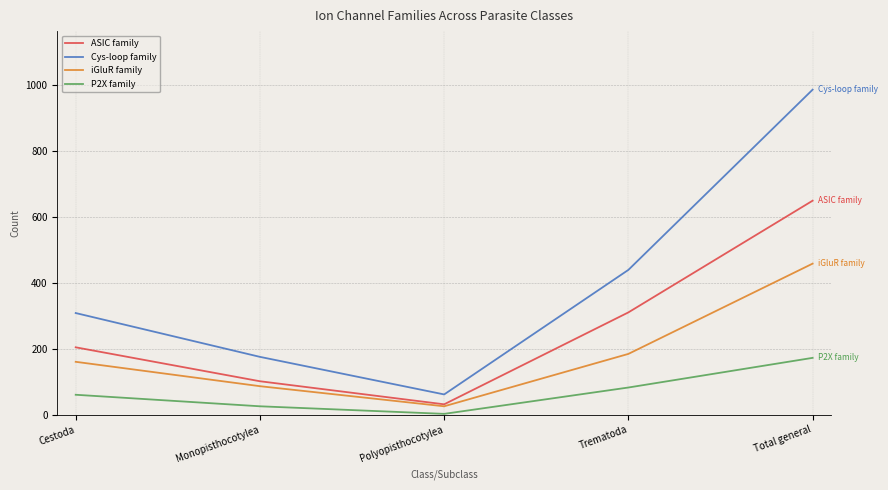

At Monopisthocotylea, list the series in order from smallest to largest.

P2X family, iGluR family, ASIC family, Cys-loop family